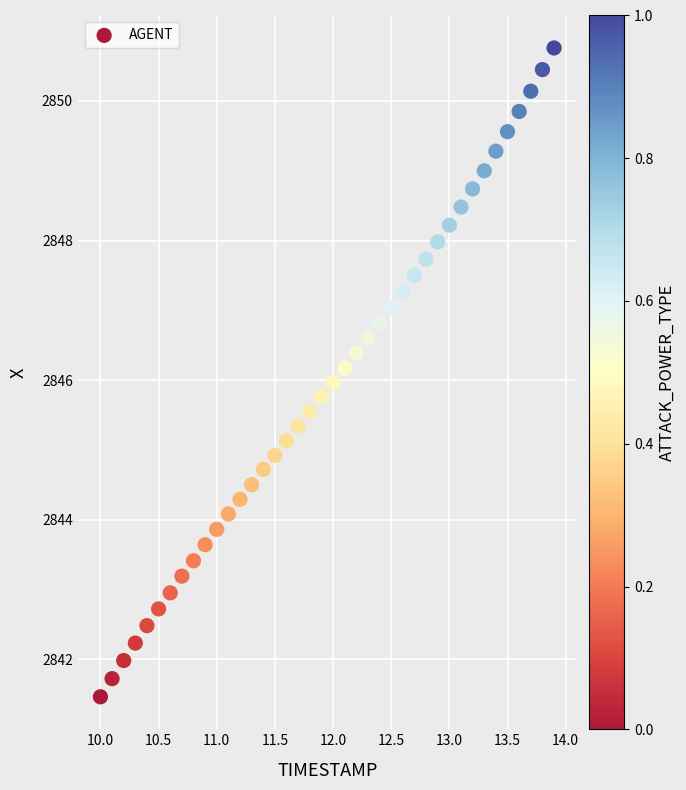

What is the range of X values (max minus min)?

3.9